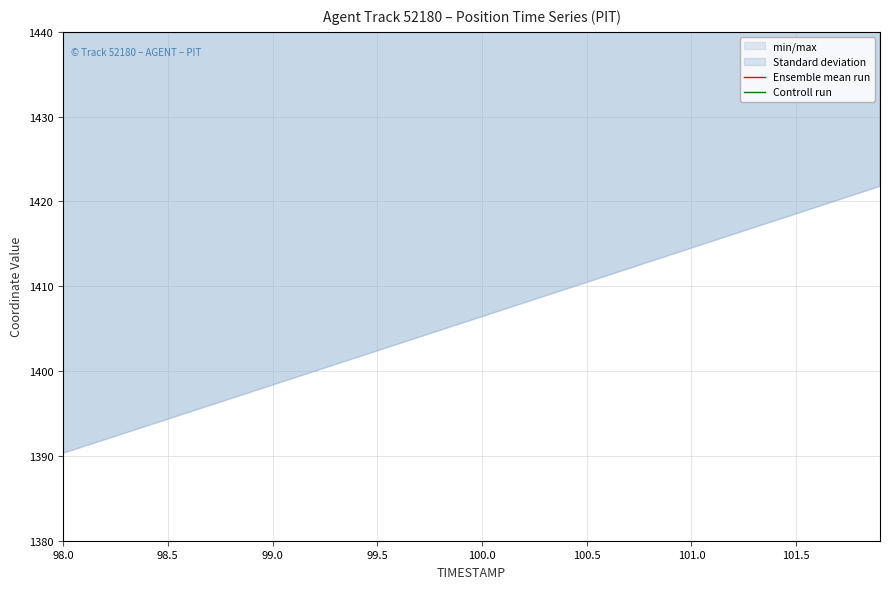

True or false: Controll run has more than 1 points higher than both neighbors.

False